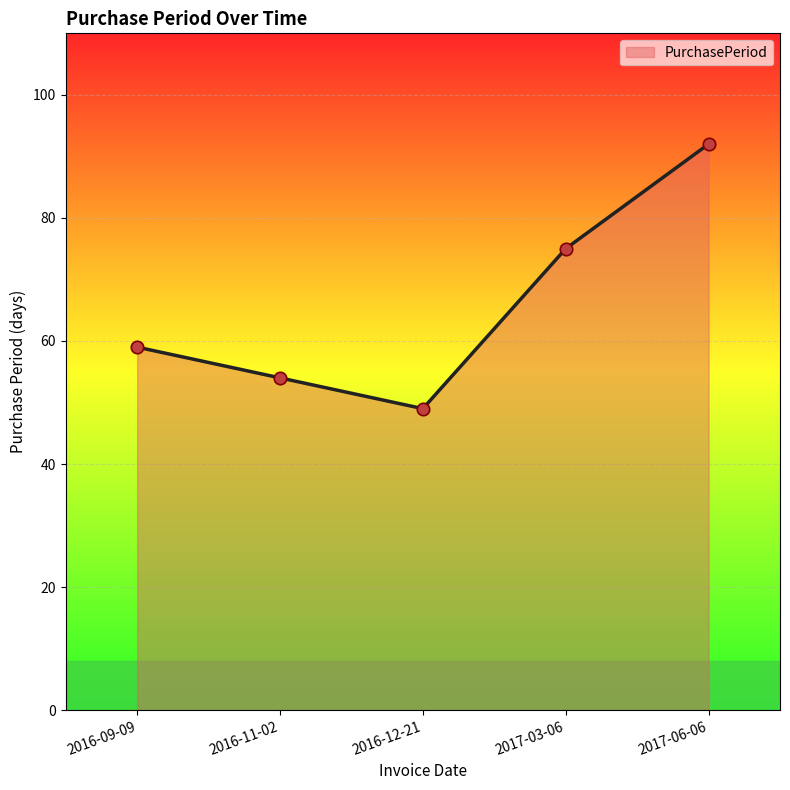

What is the change in value from 2016-11-02 to 2016-12-21?

-5